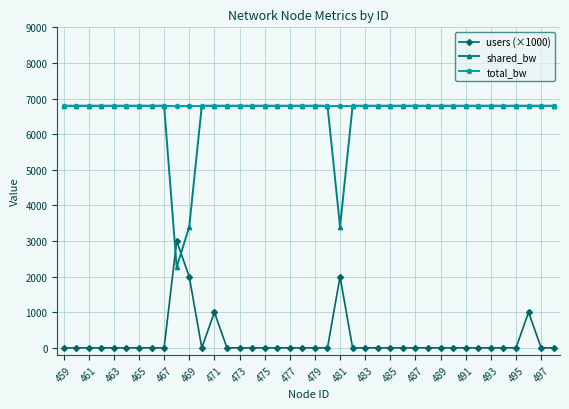

Does the chart have visible grid lines?

Yes